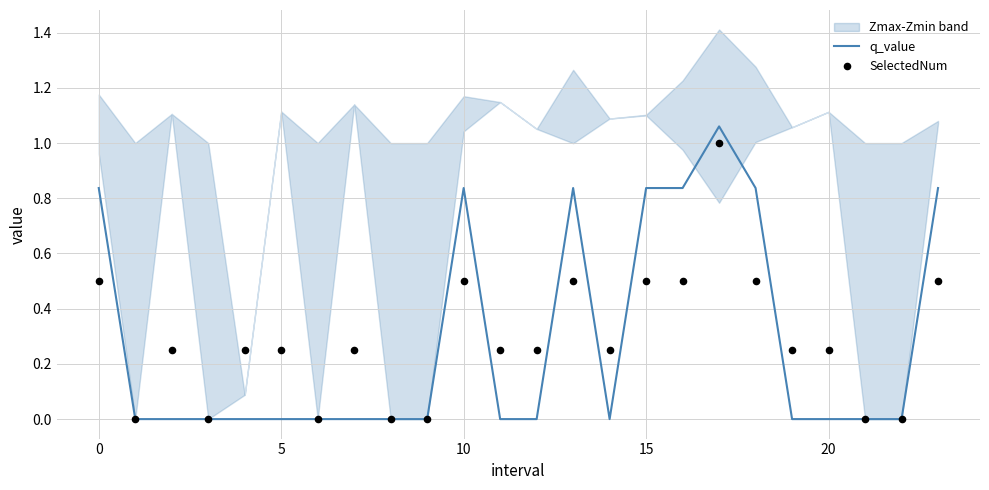

True or false: q_value has a value of 0.3 at 15.

False